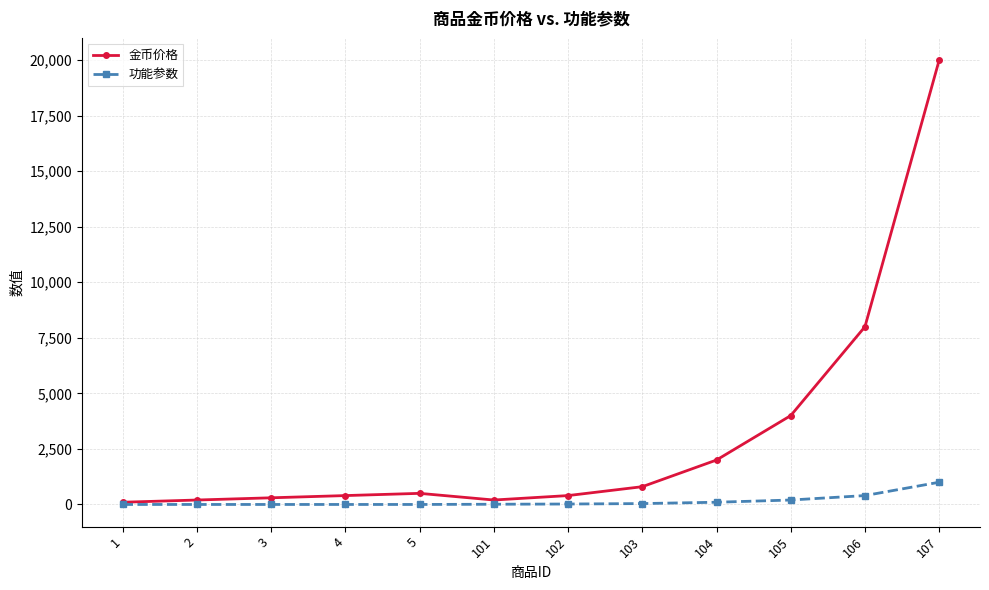

What is the lowest value of the 金币价格 series?

100